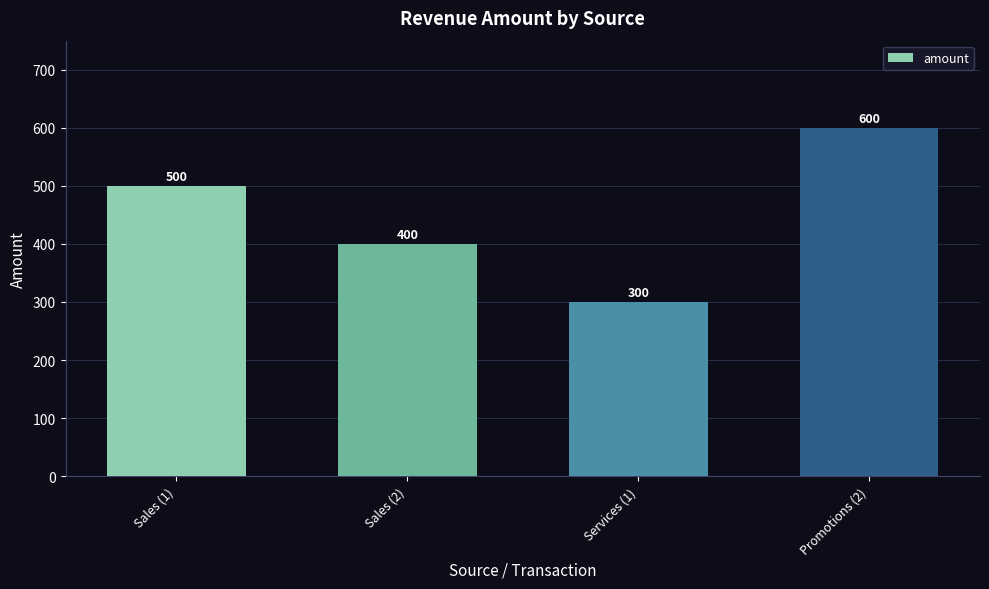

What is the label of the 2nd bar from the right?

Services (1)